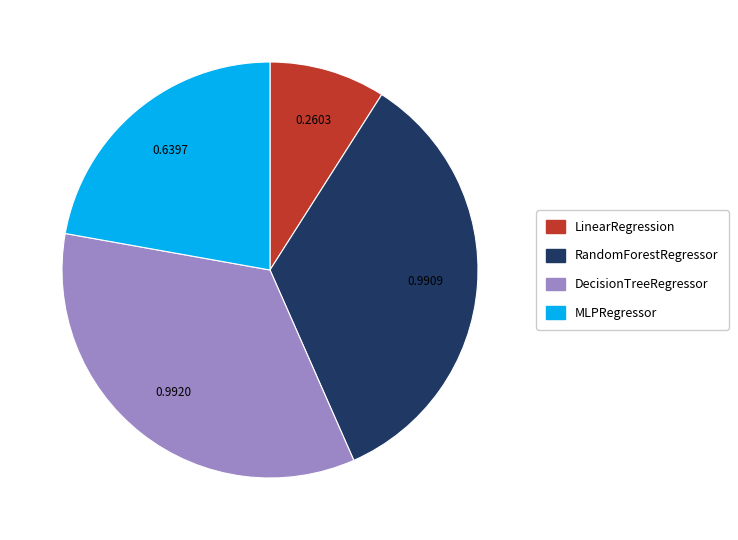

What is the smallest slice in the pie chart?

LinearRegression